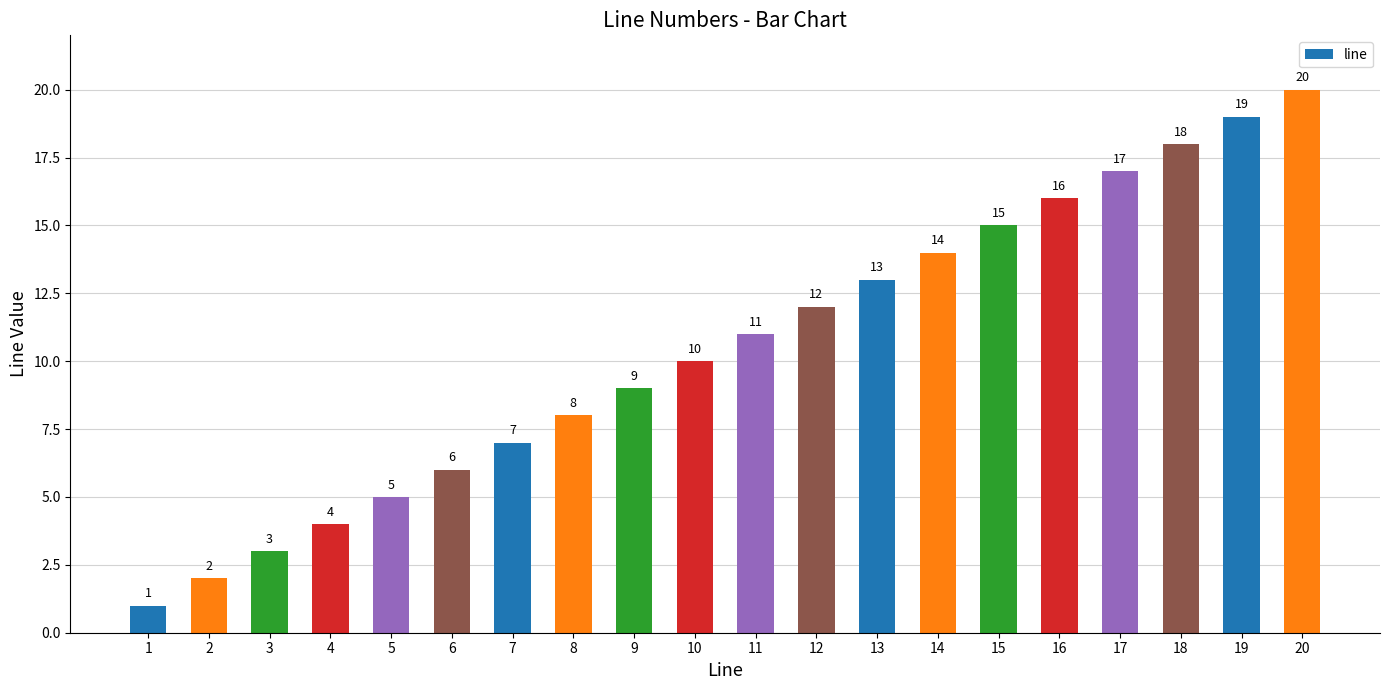

What is the greatest value displayed?

20